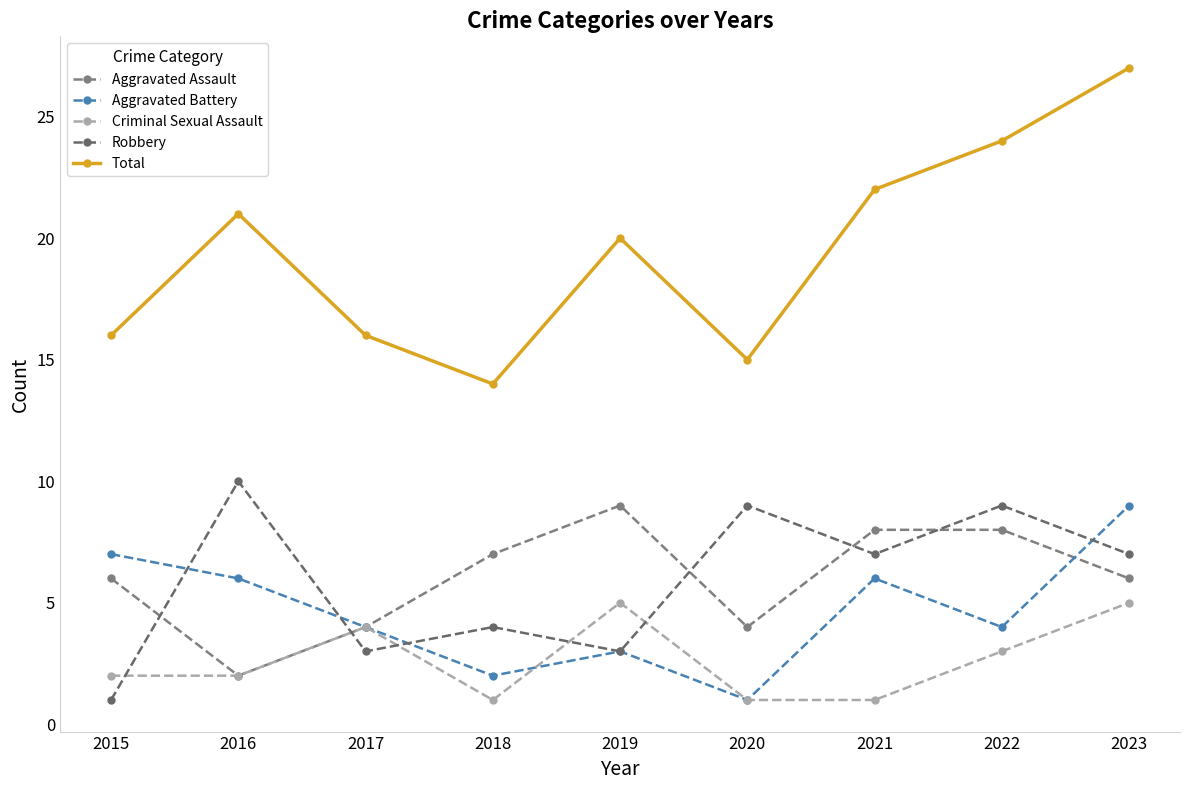

What is the smallest value displayed?

1